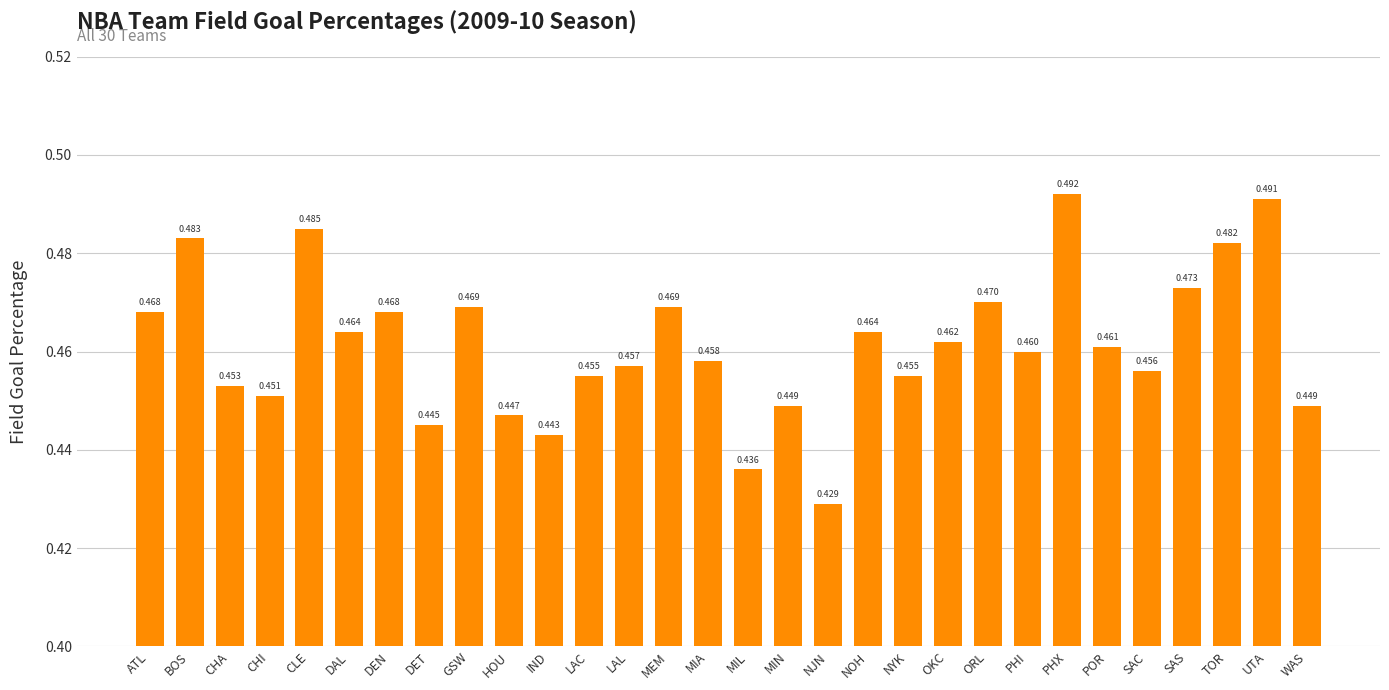

Which category has the highest value across all series?

PHX